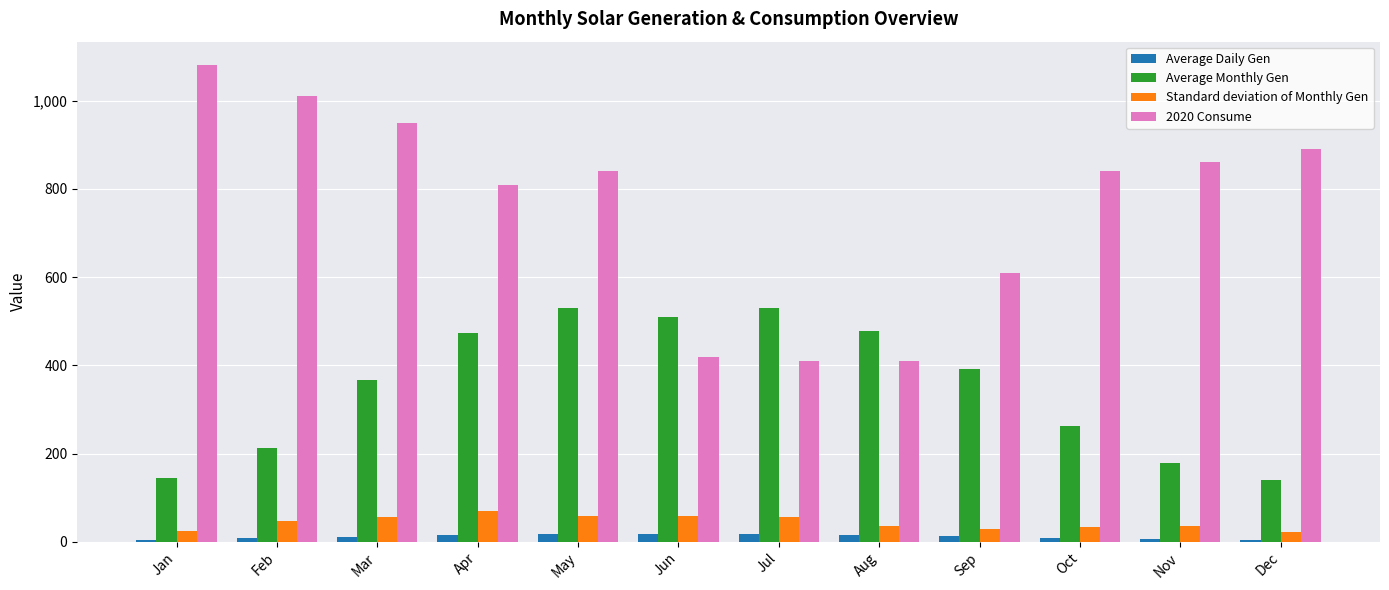

What is the difference between the second highest and minimum values in the Standard deviation of Monthly Gen series?

35.9